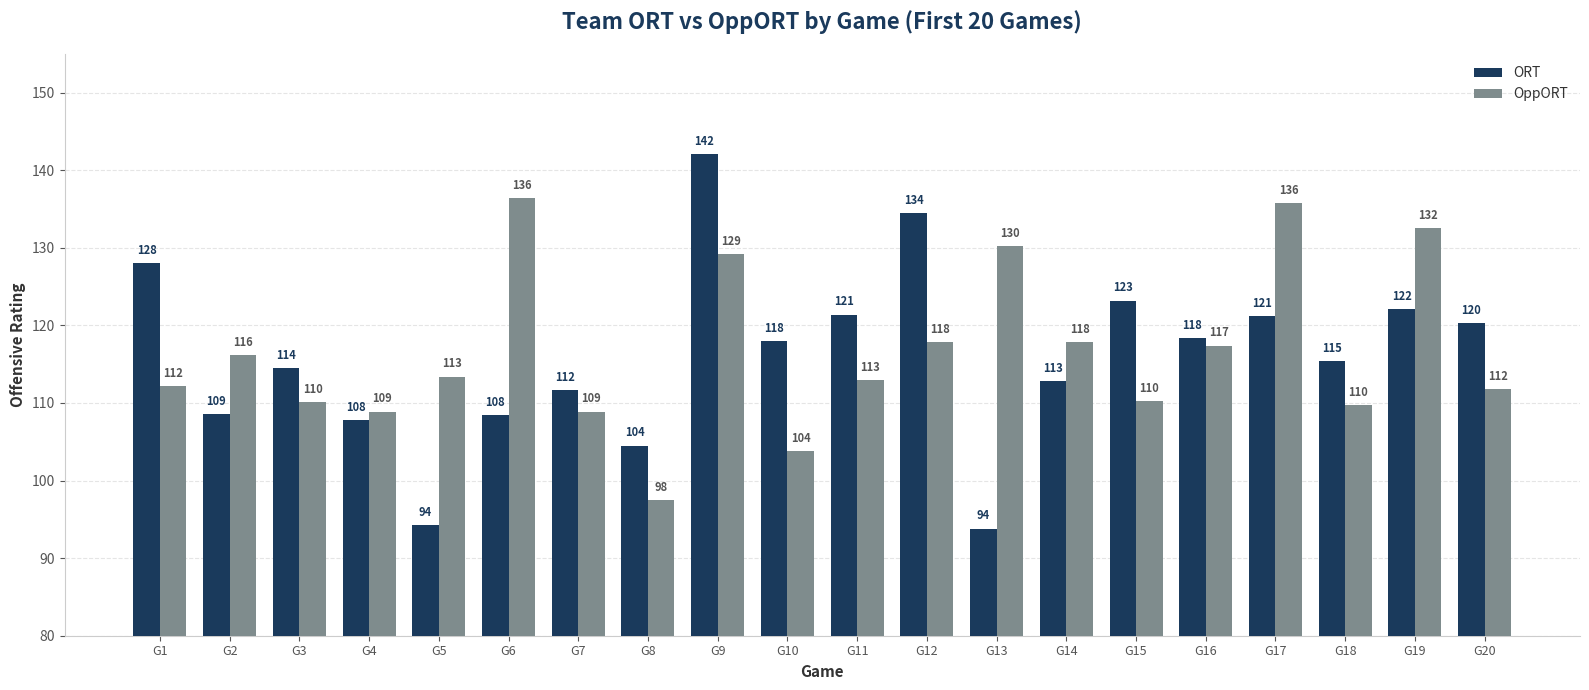

How many groups of bars are there?

20